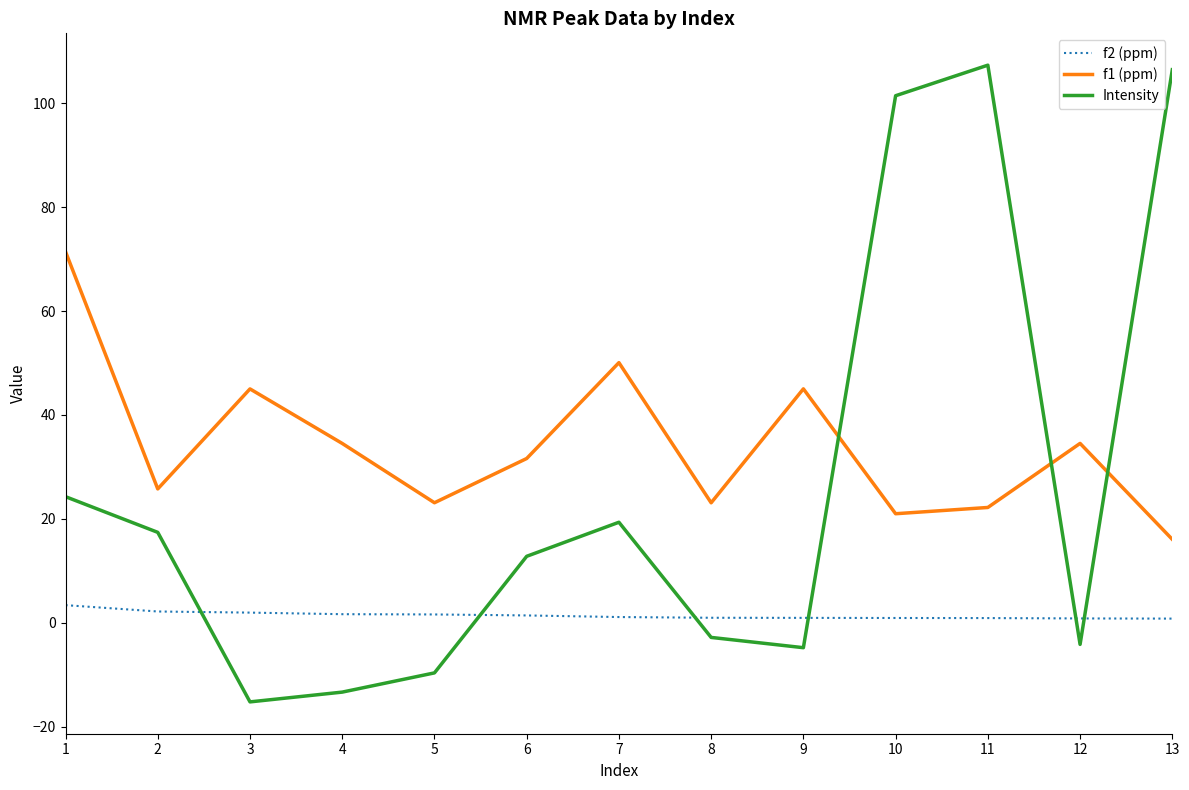

Between which two adjacent categories do Intensity and f2 (ppm) first intersect?

2 and 3